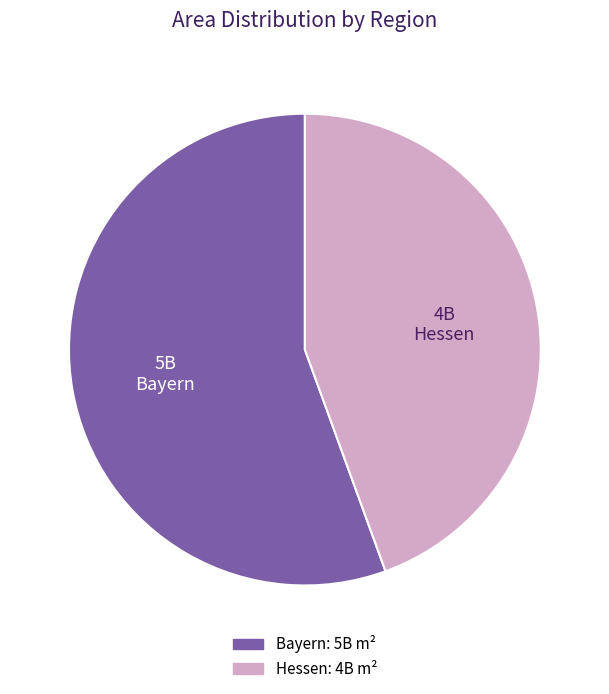

What is the ratio of the value at Hessen to the value at Bayern?

0.8